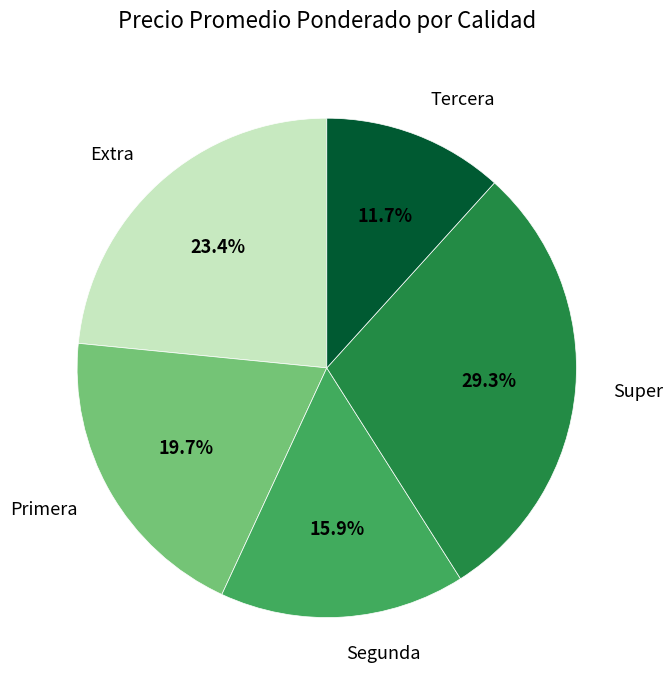

Which has a higher value, Tercera or Super?

Super